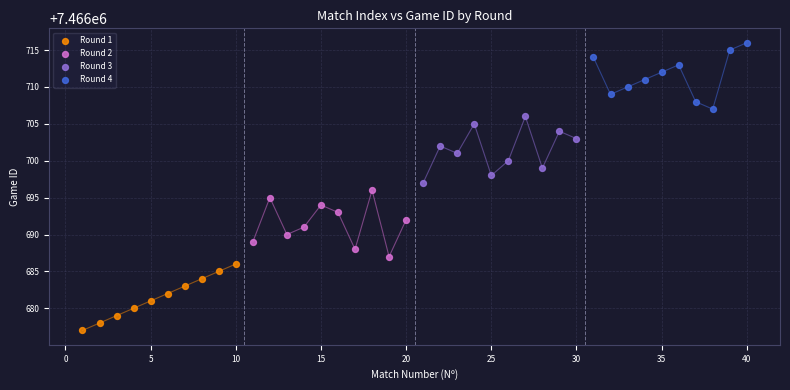

Which series reaches the minimum Y coordinate?

Round 1